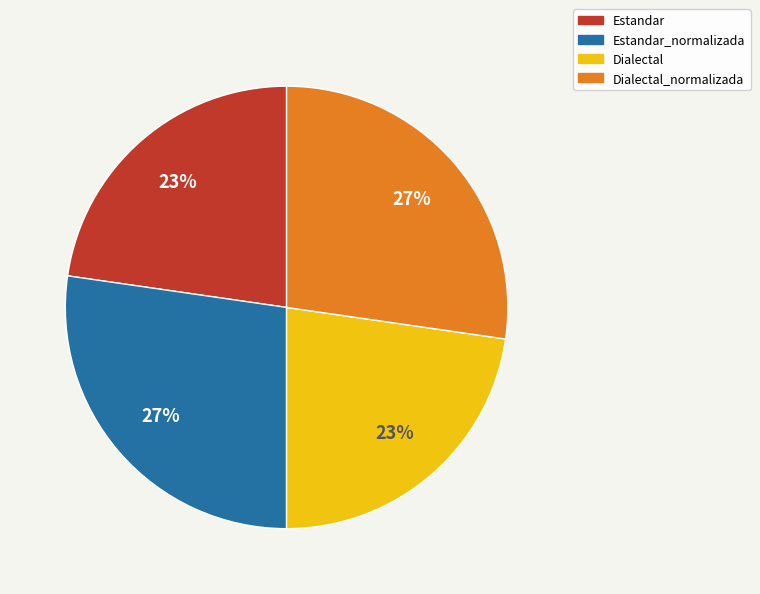

Is there a majority slice in this chart?

No